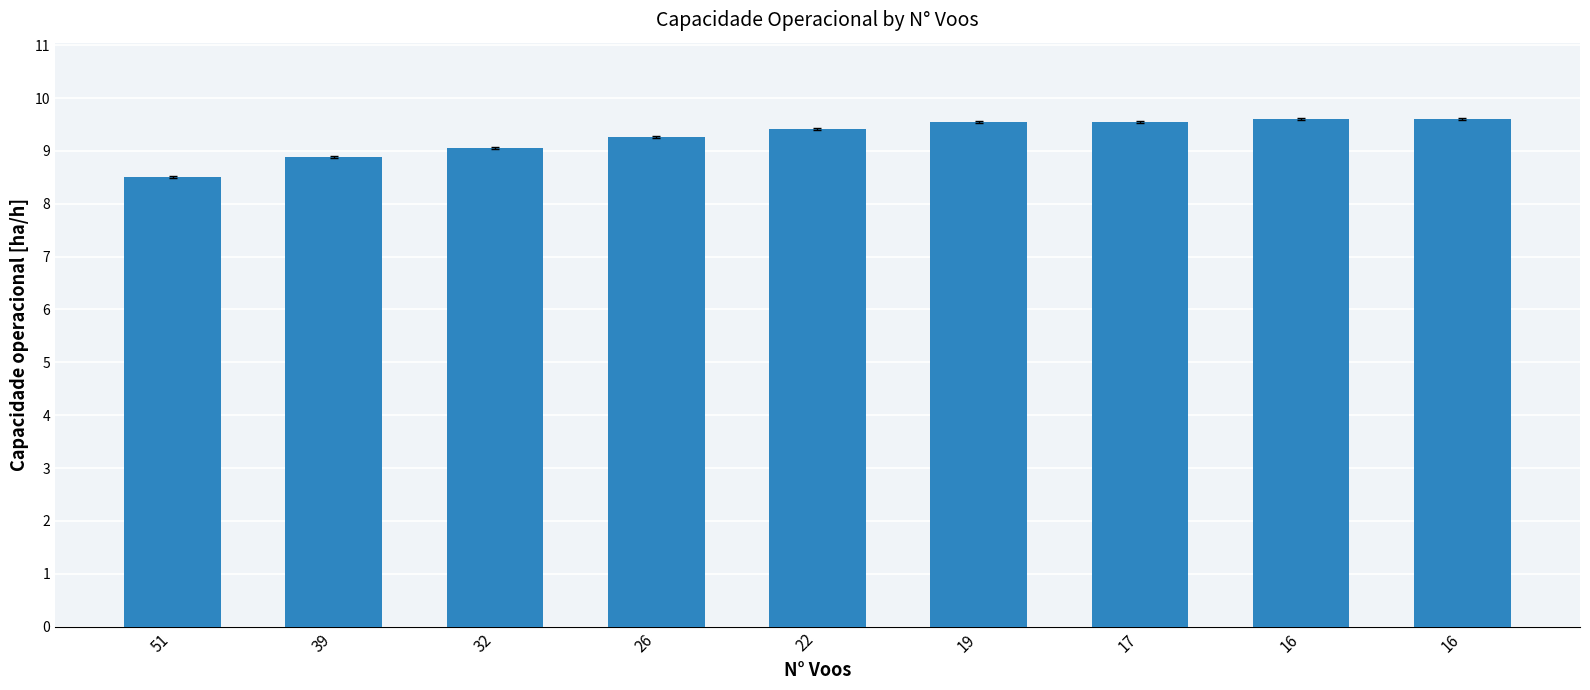

Reading right to left, extract all data points from this chart.

16=9.6	16=9.6	17=9.6	19=9.5	22=9.4	26=9.3	32=9.0	39=8.9	51=8.5